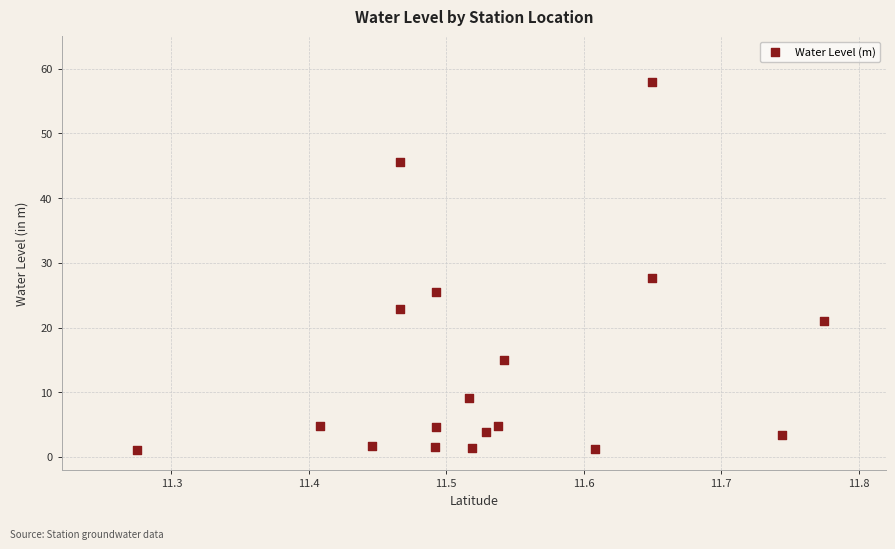

What is the range of Y values (max minus min)?

56.8